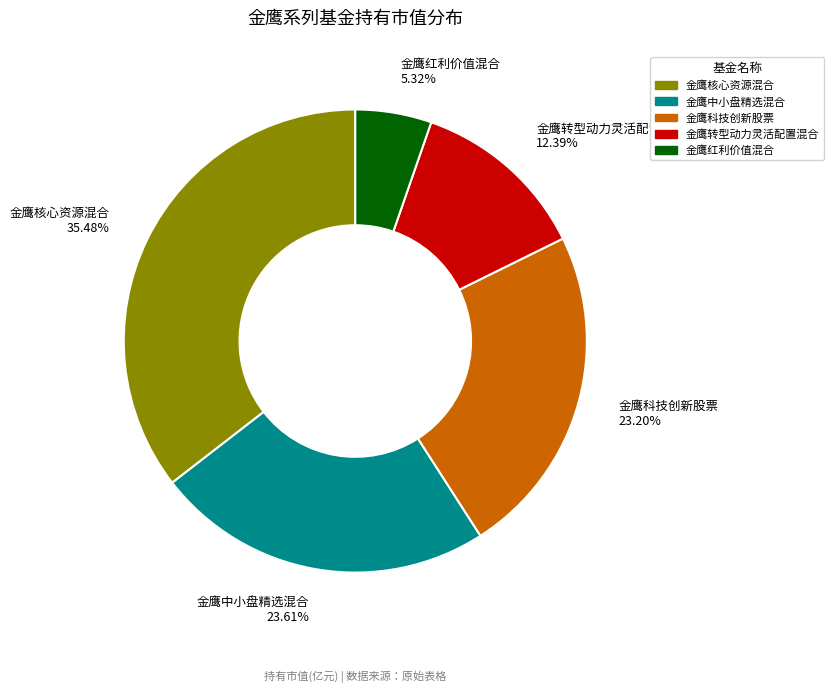

What portion of the pie excludes 金鹰红利价值混合?

94.7%